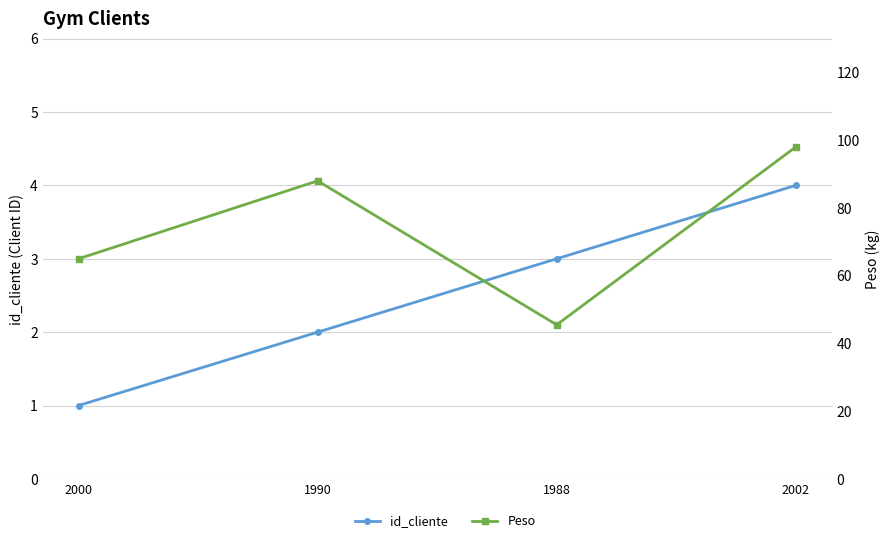

Which series has the largest total across all categories?

Peso